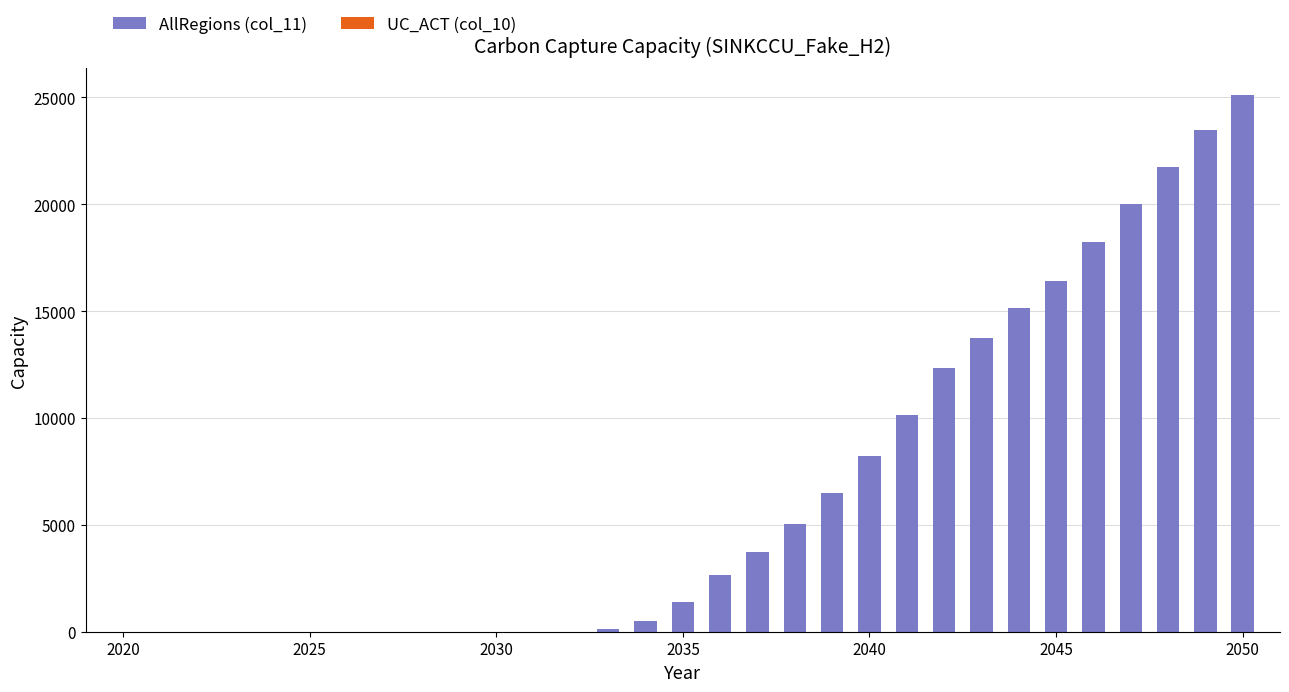

Are the bars grouped side by side (vs. stacked)?

No